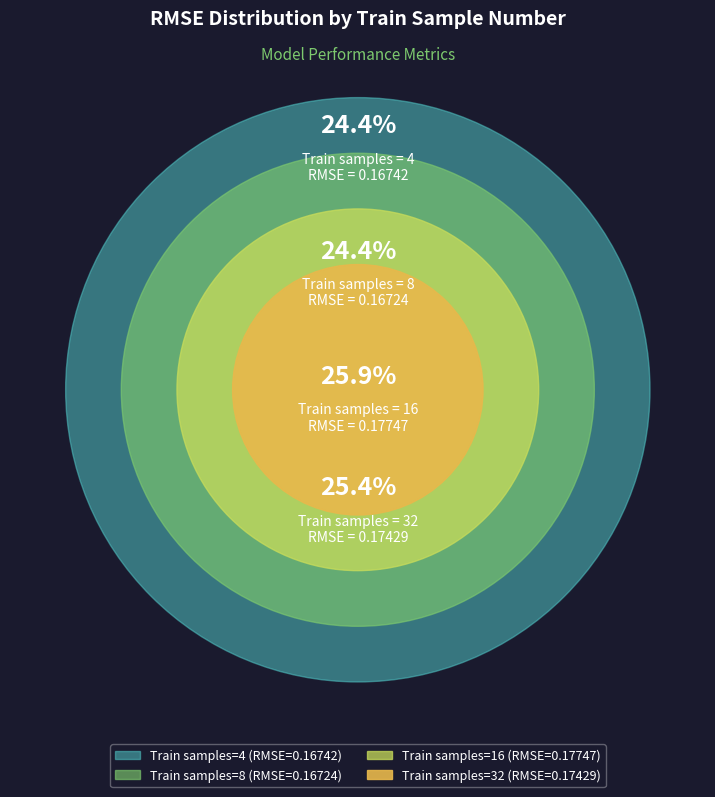

Which category has the smallest portion of the pie?

8